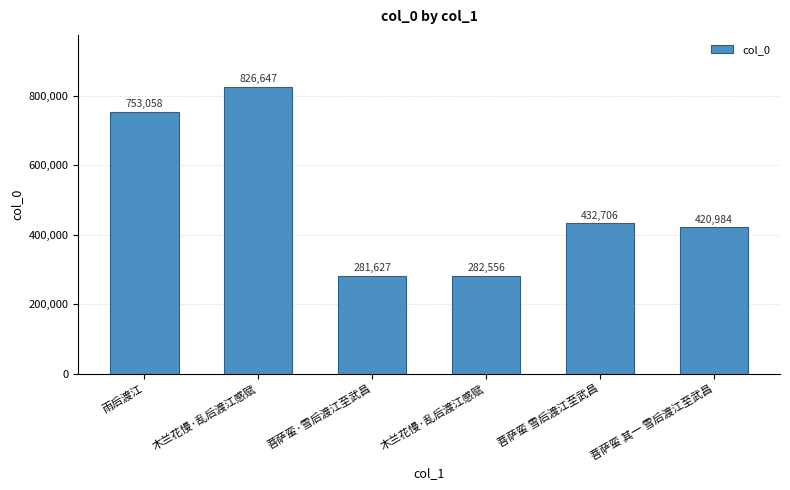

True or false: the data shows 282556 at 木兰花慢·乱后渡江感赋.

True